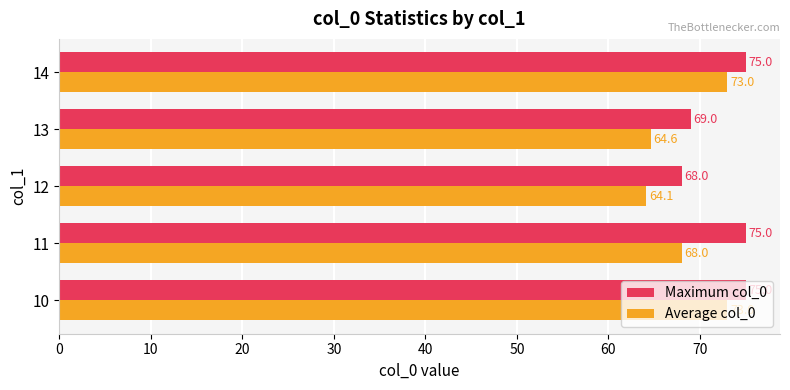

The Maximum col_0 series shows 34.1 at 10. True or false?

False